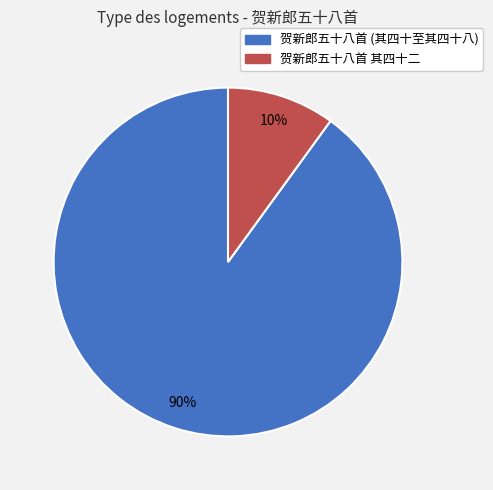

How many segments does this pie chart have?

2